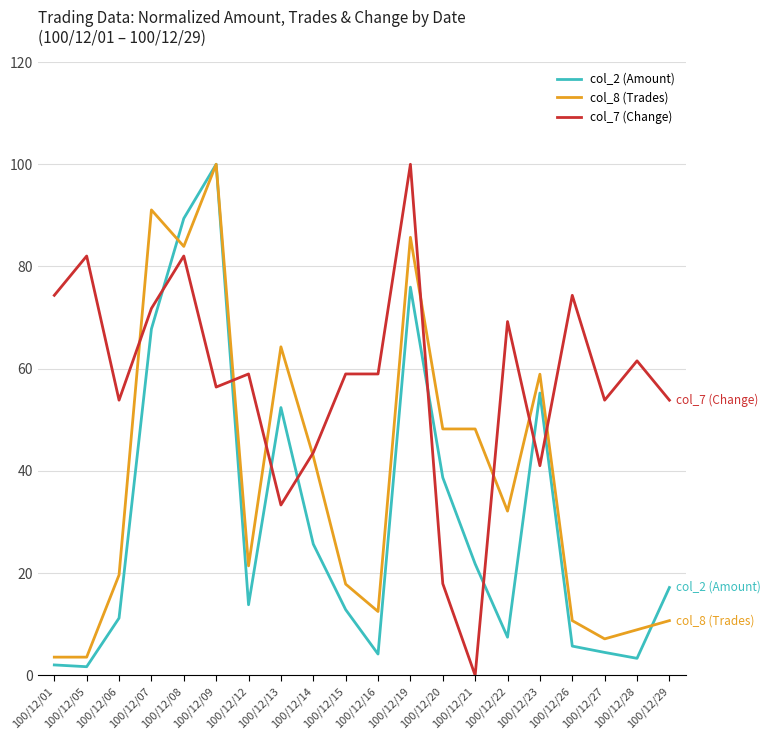

Where do col_7 (Change) and col_2 (Amount) first cross each other?

100/12/07 and 100/12/08